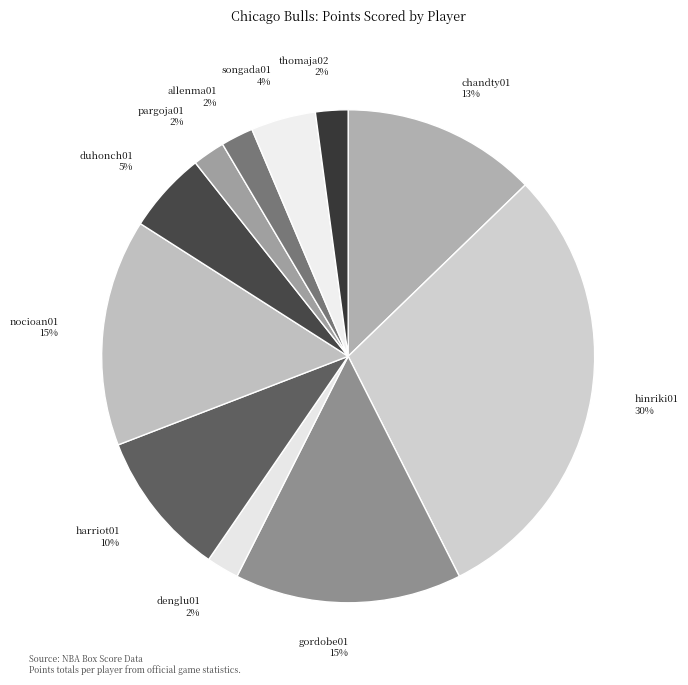

Is the sum of pargoja01 and songada01 greater than half?

No